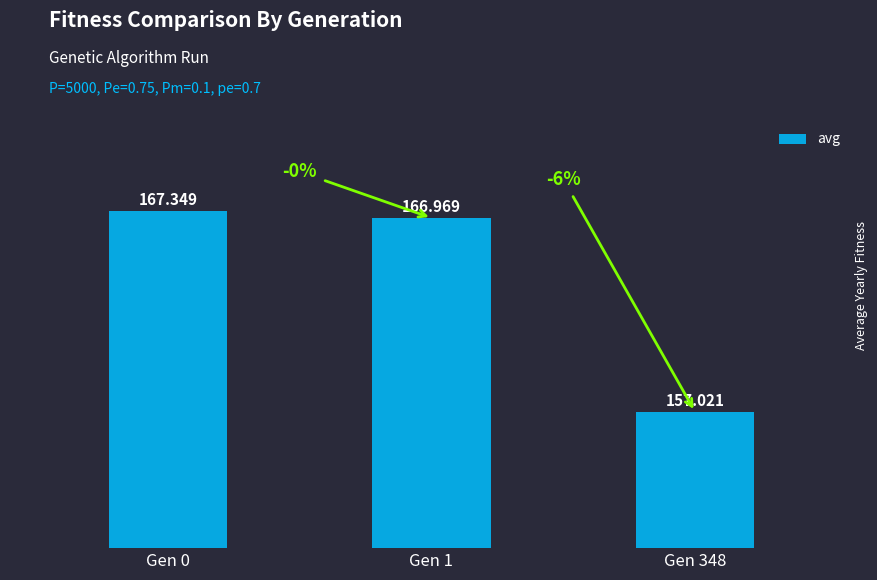

What value does the data have at Gen 0?

167.3